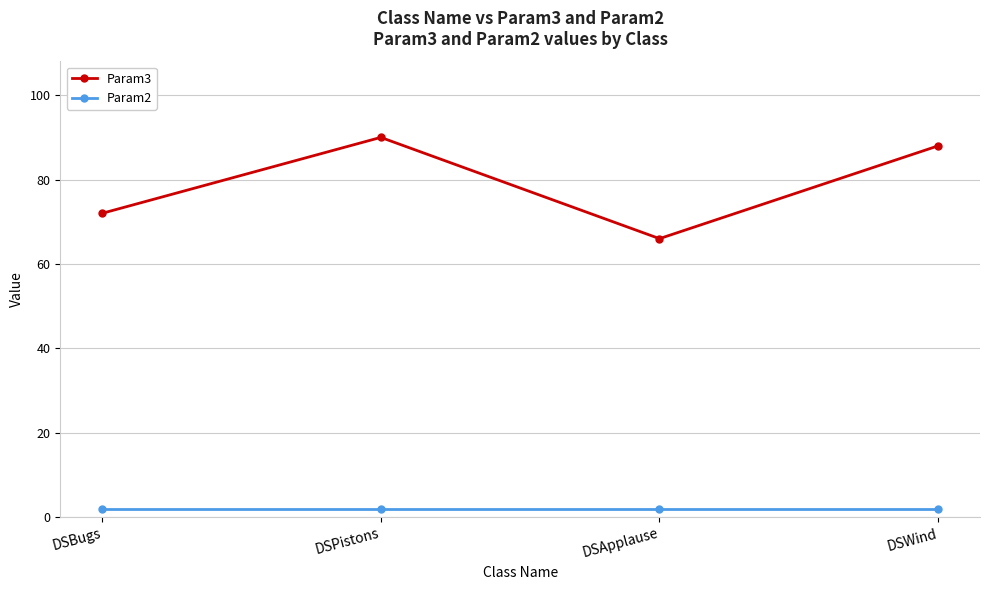

What are all the series names shown in the legend?

Param3, Param2